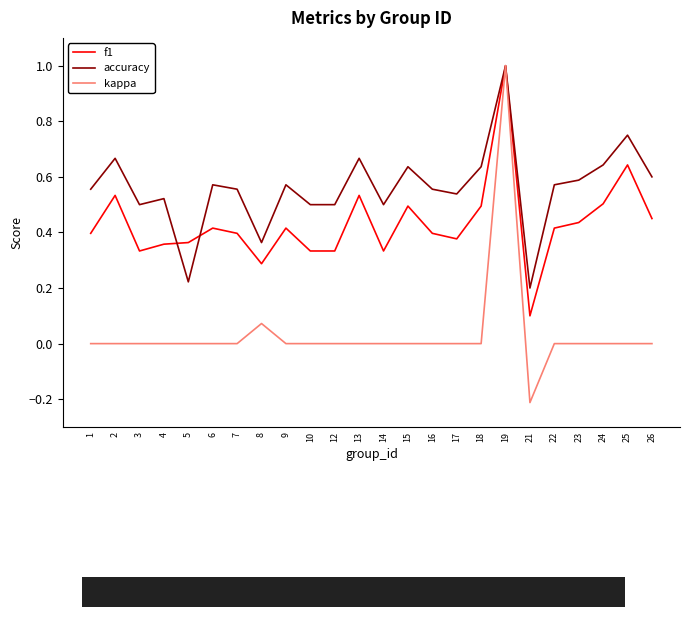

Count the number of data series in this chart.

3